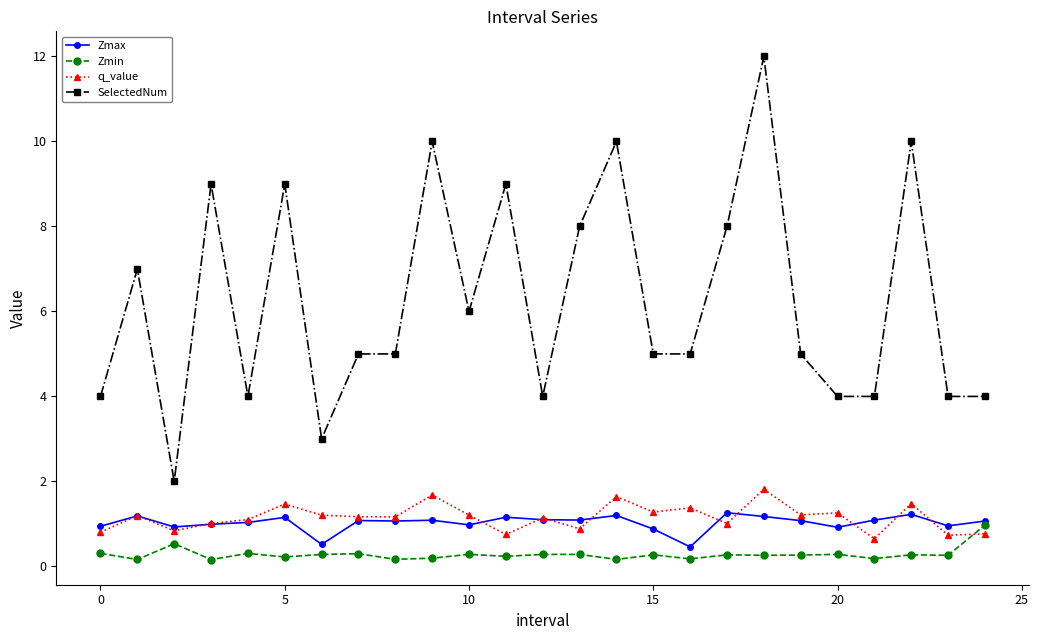

What is the value of the q_value point at the 15th from the left?

1.6